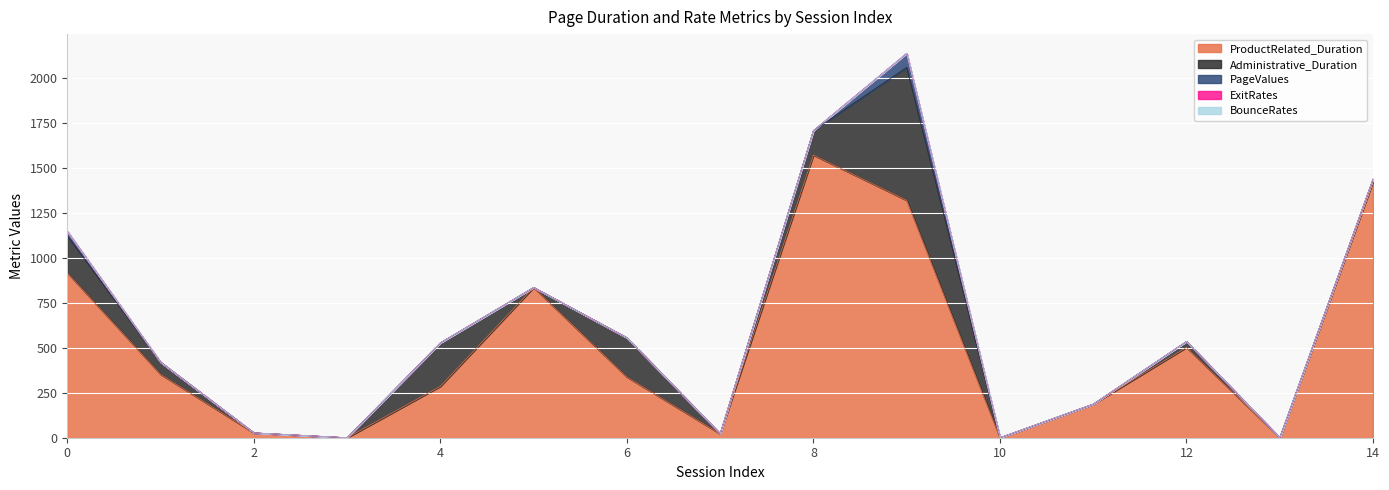

True or false: Administrative_Duration and PageValues cross at least once.

False